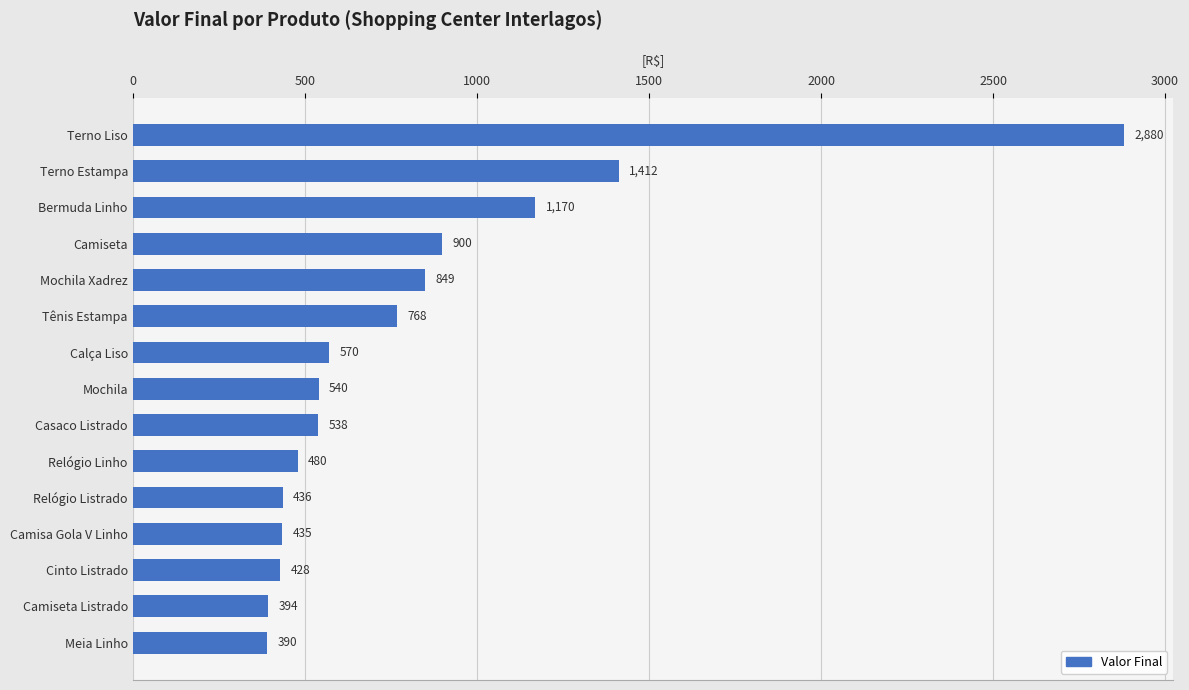

Rank the categories by value from highest to lowest.

Terno Liso, Terno Estampa, Bermuda Linho, Camiseta, Mochila Xadrez, Tênis Estampa, Calça Liso, Mochila, Casaco Listrado, Relógio Linho, Relógio Listrado, Camisa Gola V Linho, Cinto Listrado, Camiseta Listrado, Meia Linho